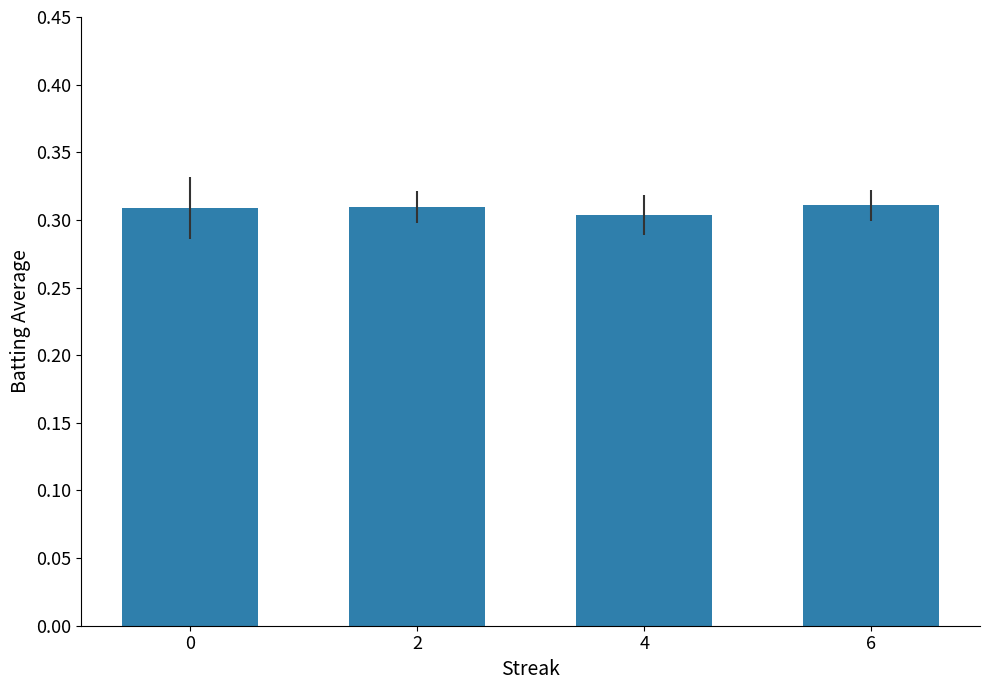

Are the bars grouped side by side (vs. stacked)?

No